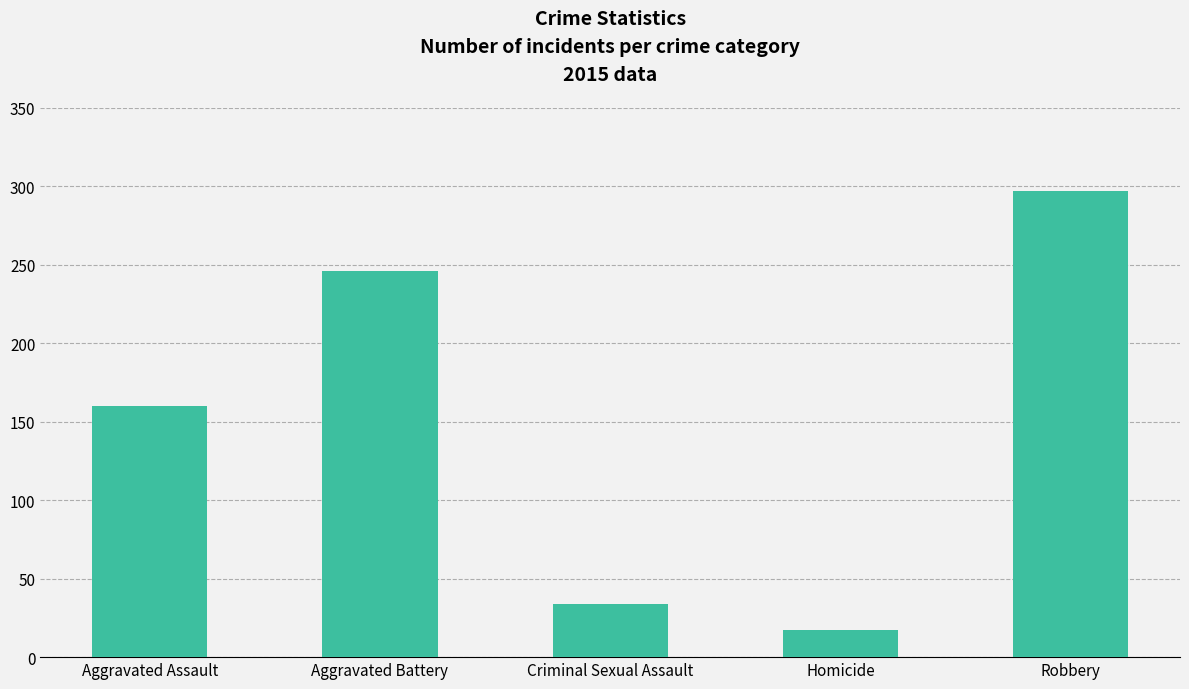

What is the change in value from Aggravated Battery to Homicide?

-229